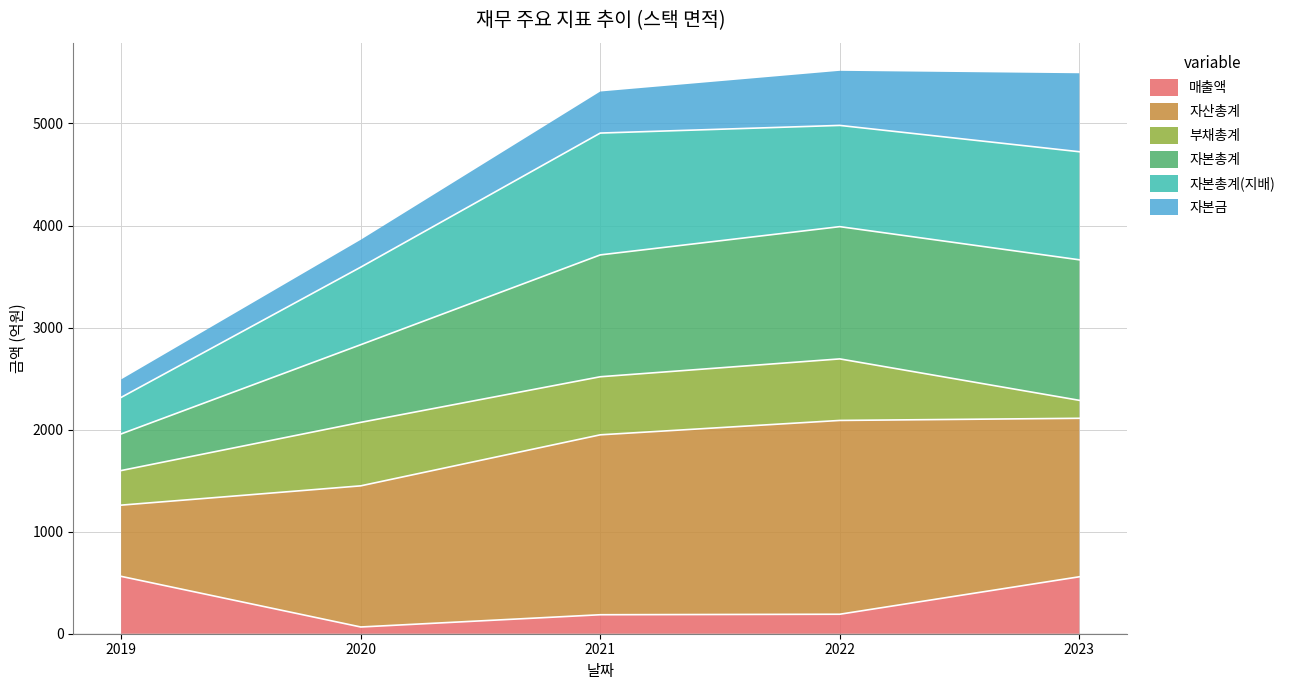

Is it true that 매출액 equals 562 at 2019?

True